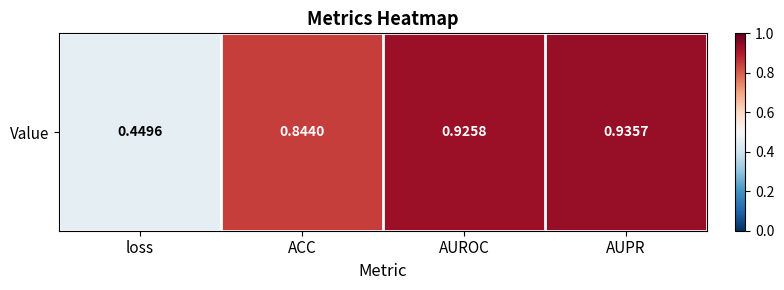

Count the values in the range 0 to 1.

4